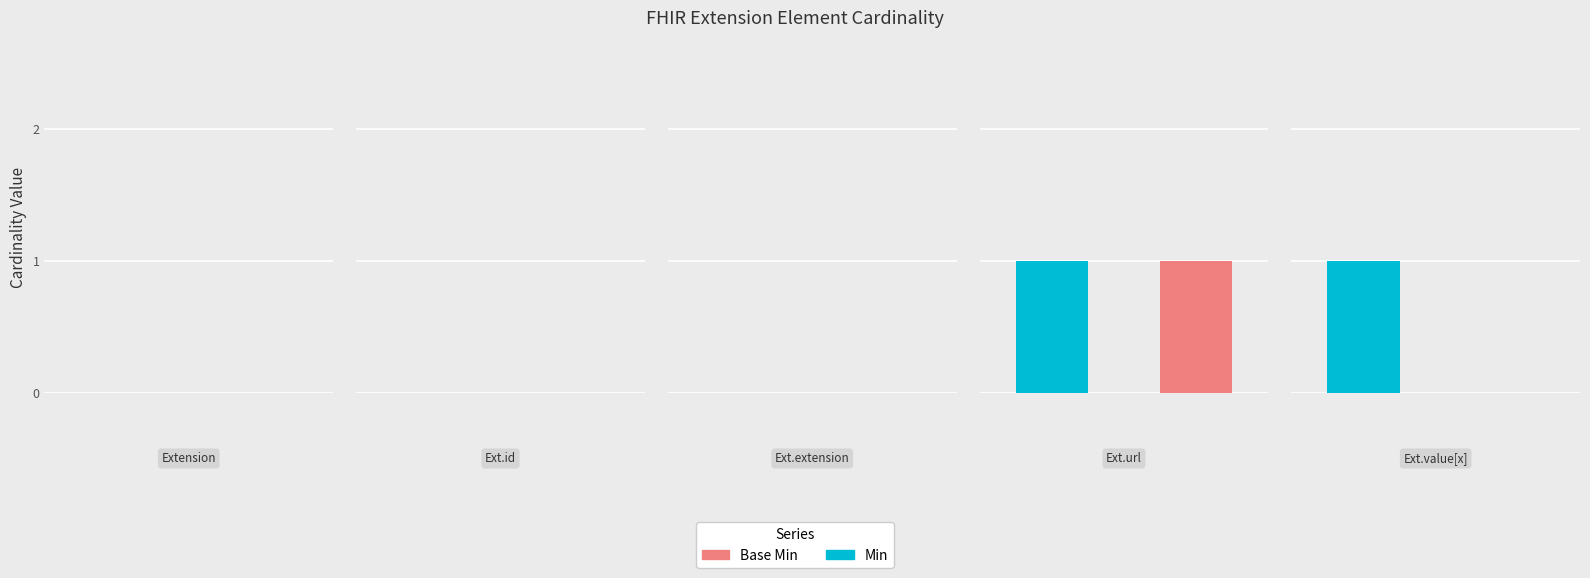

Does the chart contain stacked bars?

No